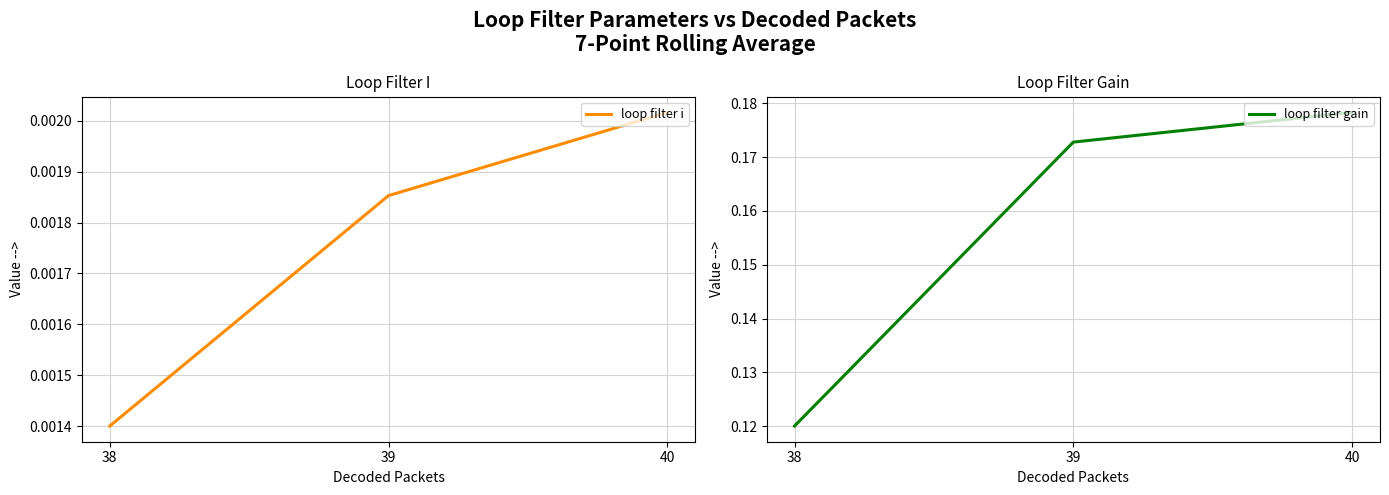

Does the chart display data point markers on the line(s)?

No